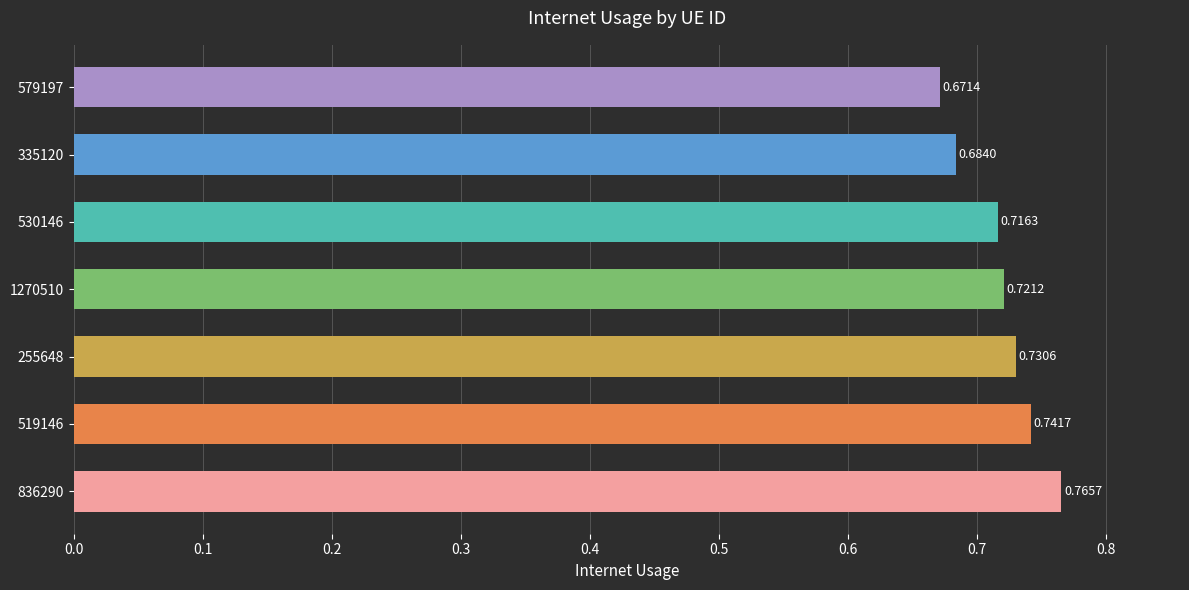

Rank the categories by value from lowest to highest.

579197, 335120, 530146, 1270510, 255648, 519146, 836290